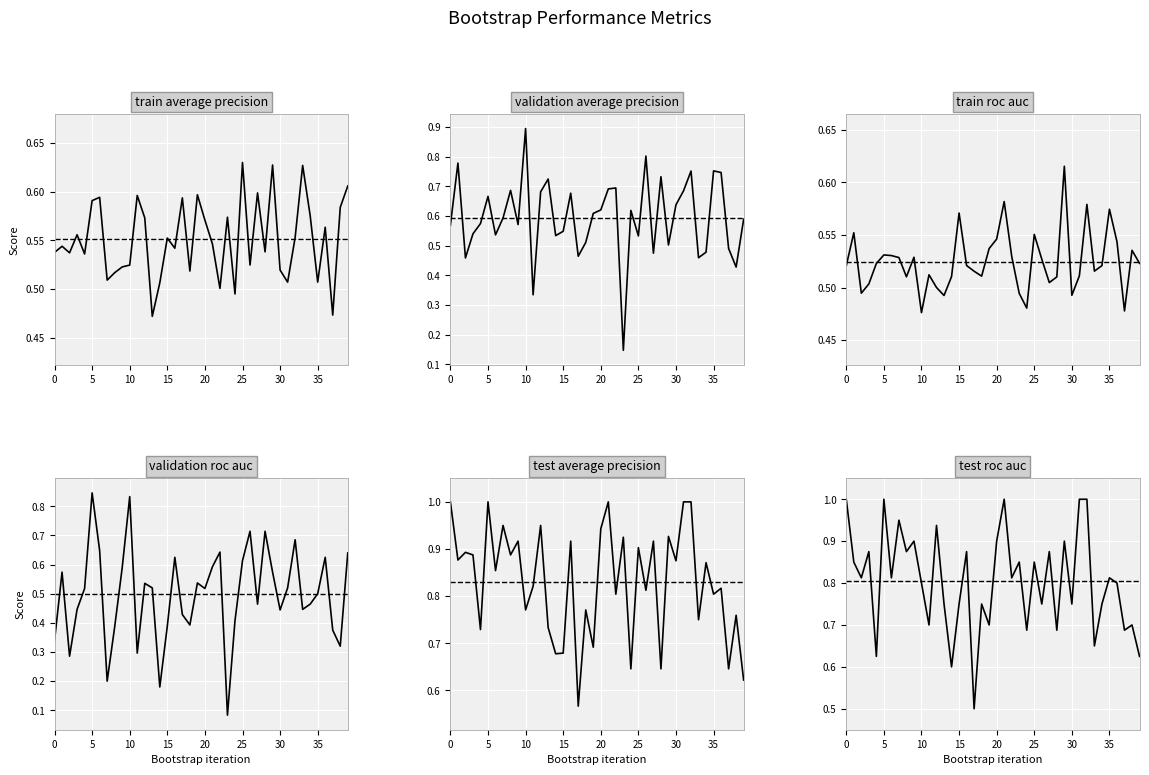

What is the difference between the second highest and minimum values in the train_average_precision series?

0.2